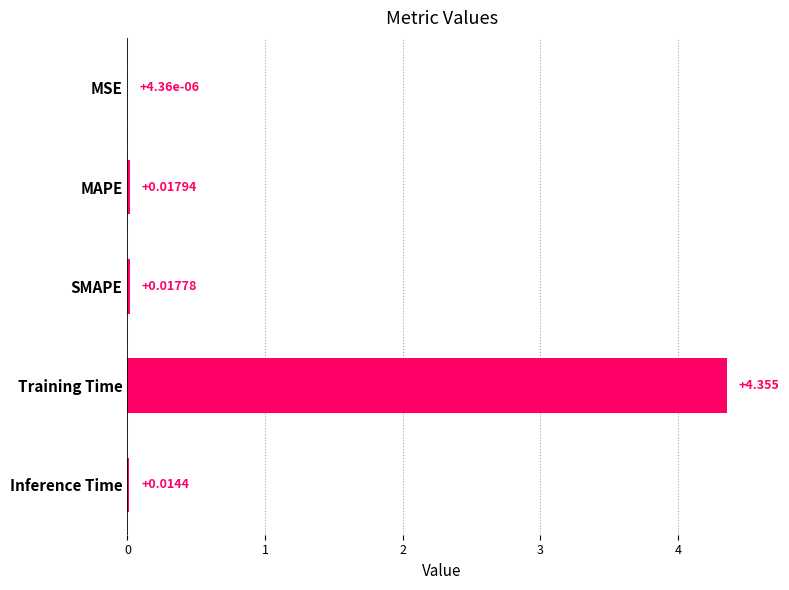

At which category does the chart reach its peak across all series?

Training Time